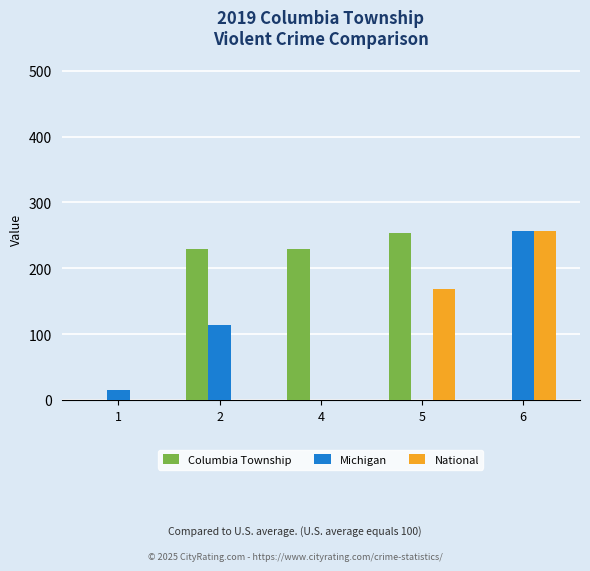

What is the greatest value displayed?

257.0